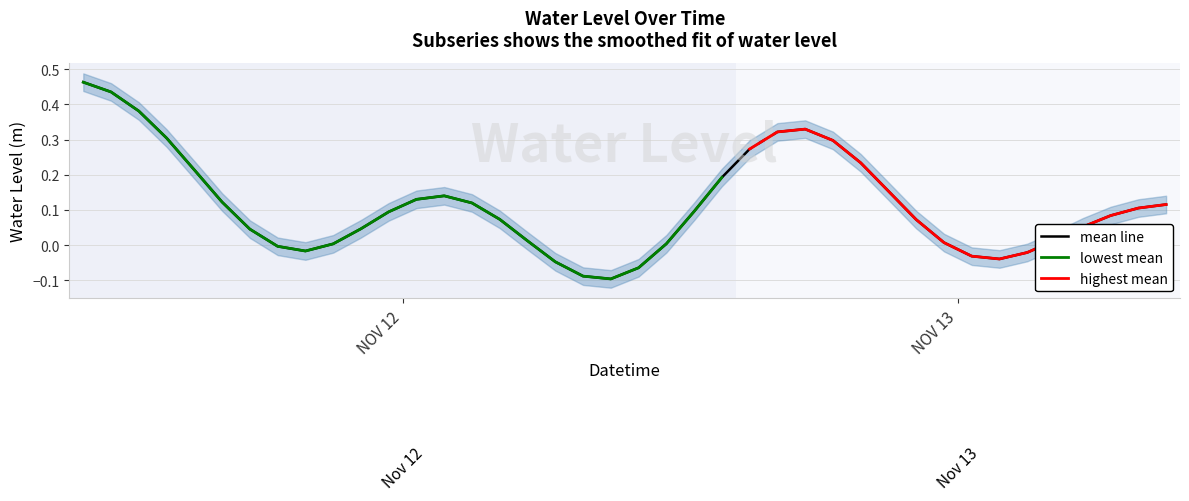

What is the label of the 29th point from the right?

2022-11-12 11:00